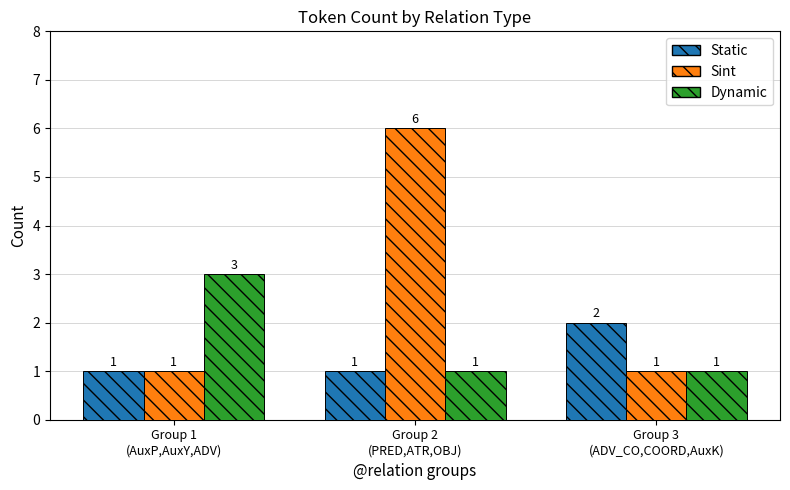

At which category is the sum across all series the highest?

Group 2
(PRED,ATR,OBJ)